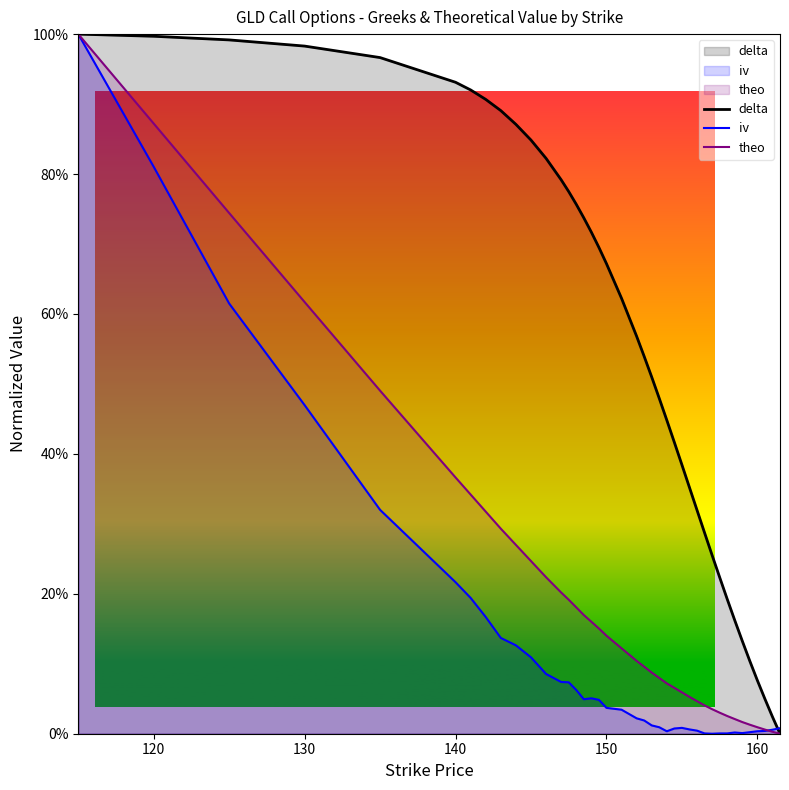

What is the value of the delta point at the 25th from the left?

0.4